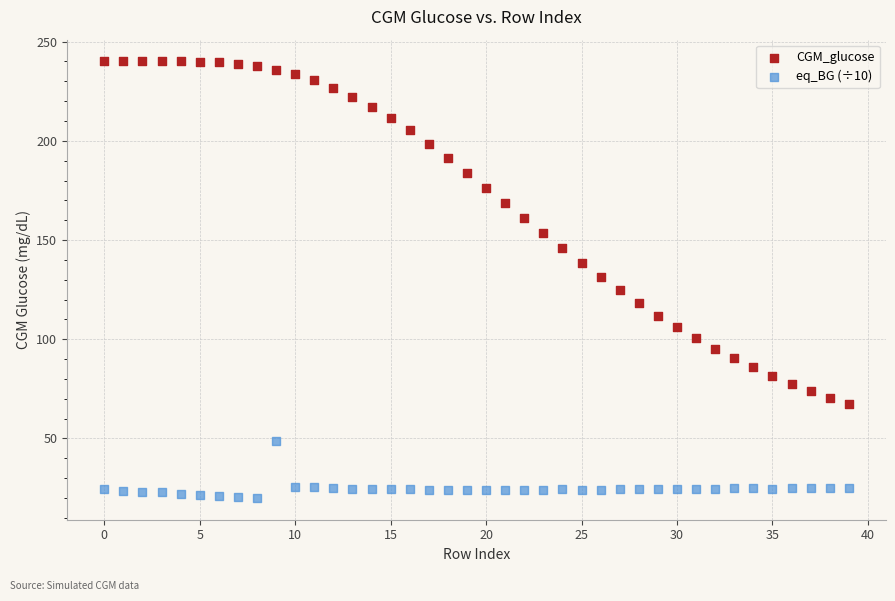

Which series reaches the minimum Y coordinate?

eq_BG (÷10)